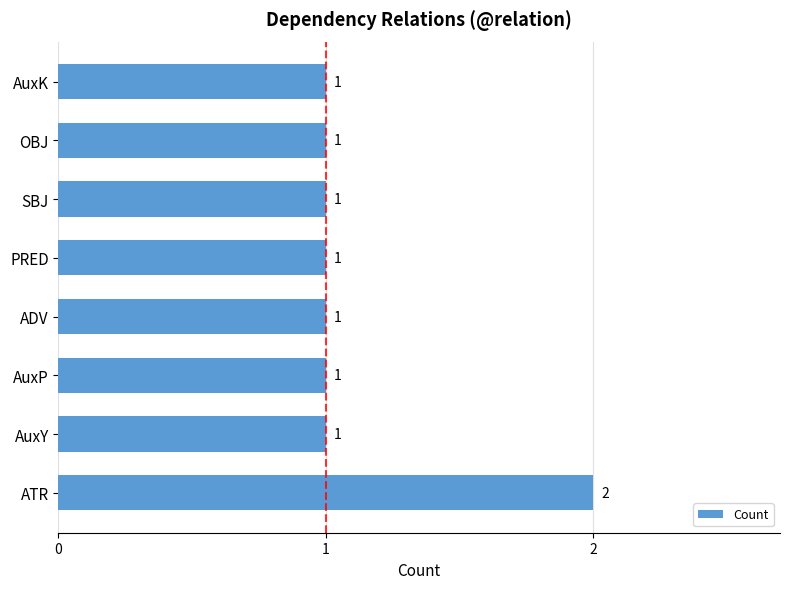

Reading top to bottom, what are all the values shown in this chart?

1	1	1	1	1	1	1	2